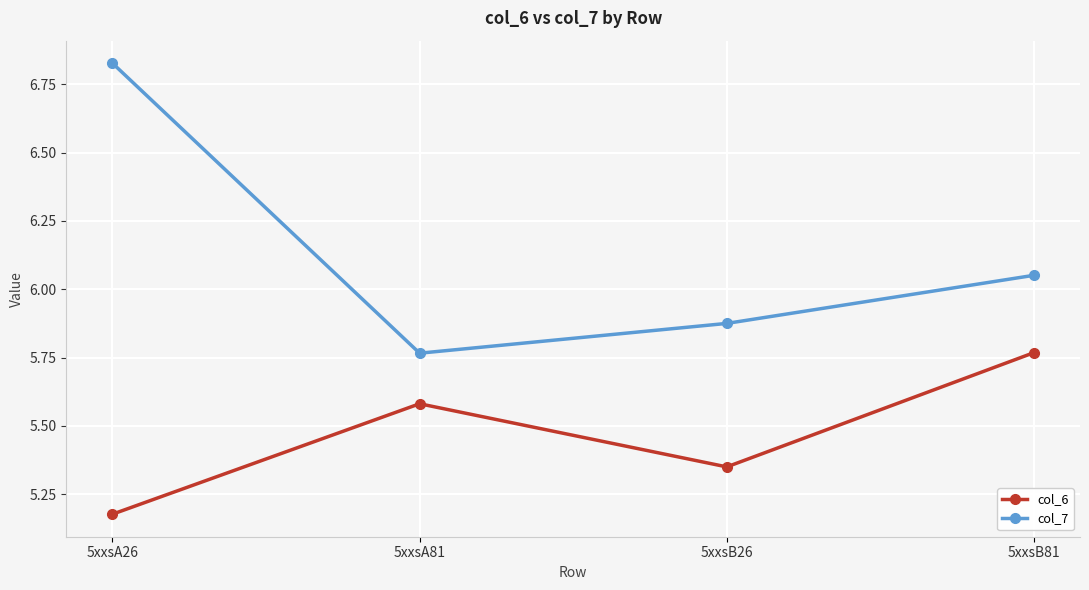

How many col_6 values are between 5 and 6?

4